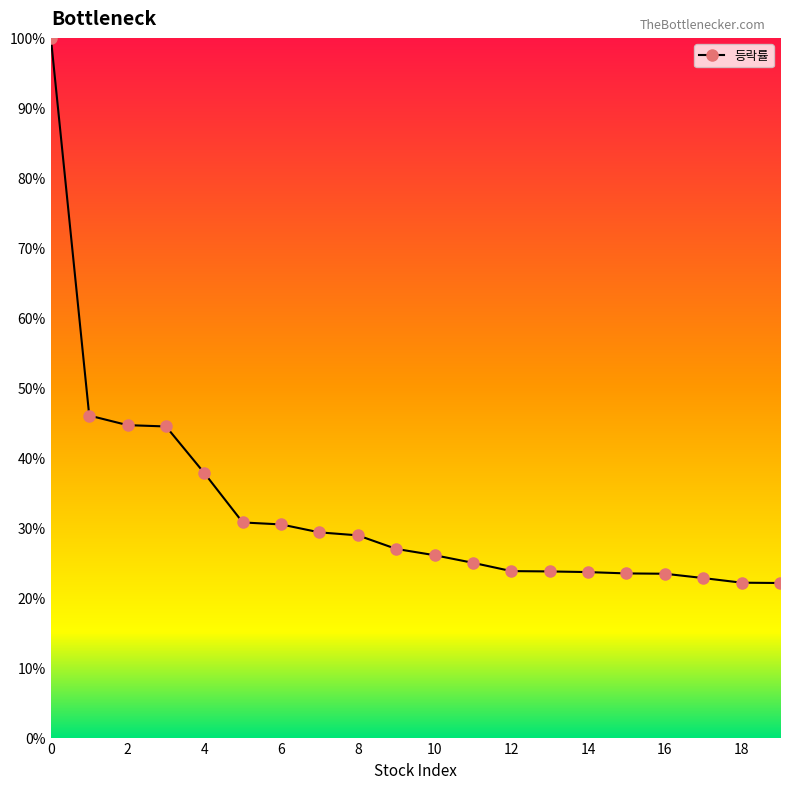

What is the greatest value displayed?

100.0